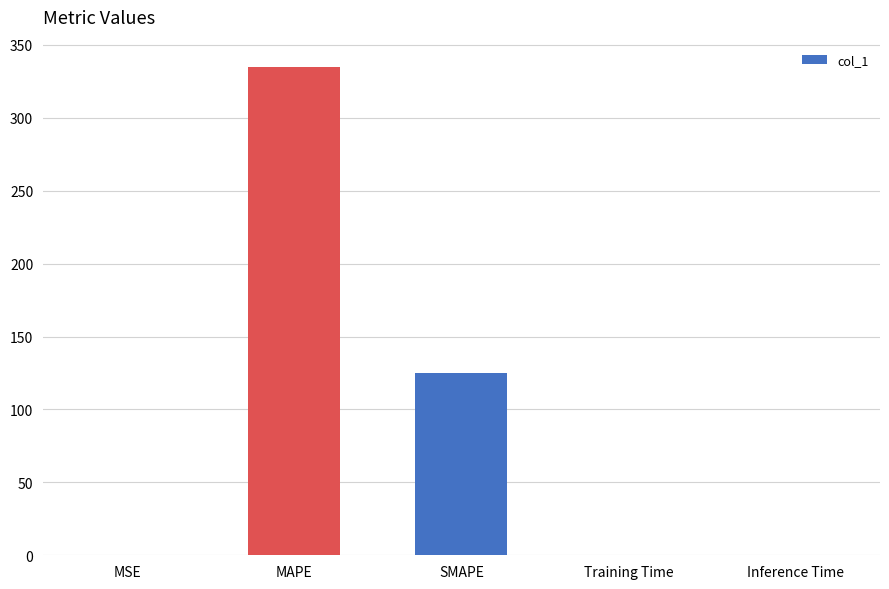

Are the bars grouped side by side (vs. stacked)?

No